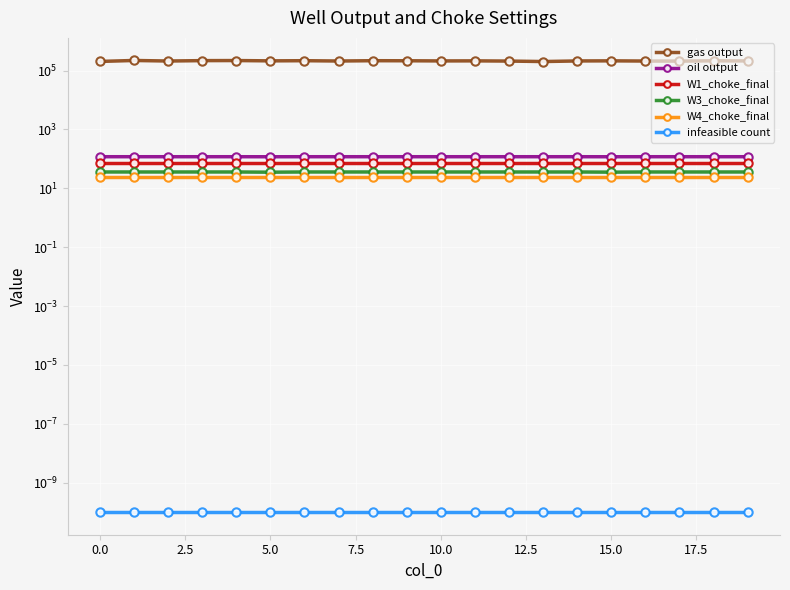

What are all the series names shown in the legend?

gas output, oil output, W1_choke_final, W3_choke_final, W4_choke_final, infeasible count